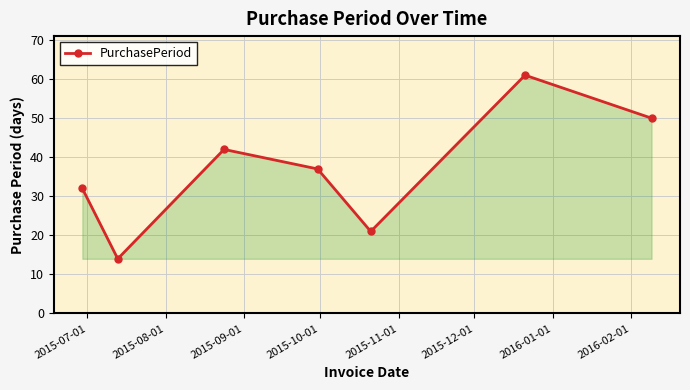

What is the difference between the second highest and second lowest values?

29